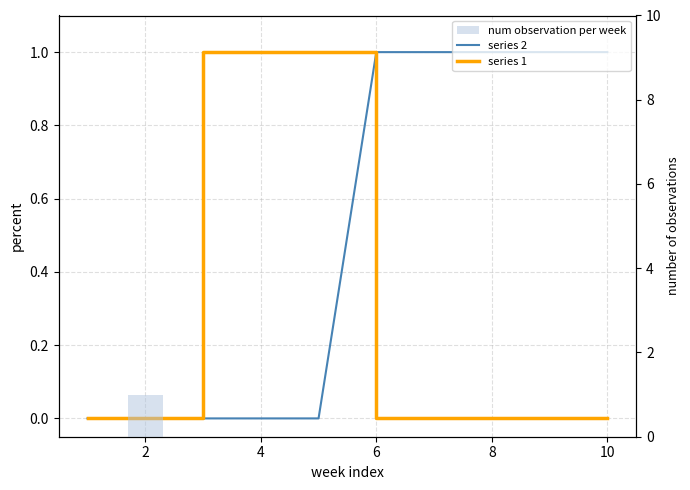

How many data points in num observation per week are above 0?

1